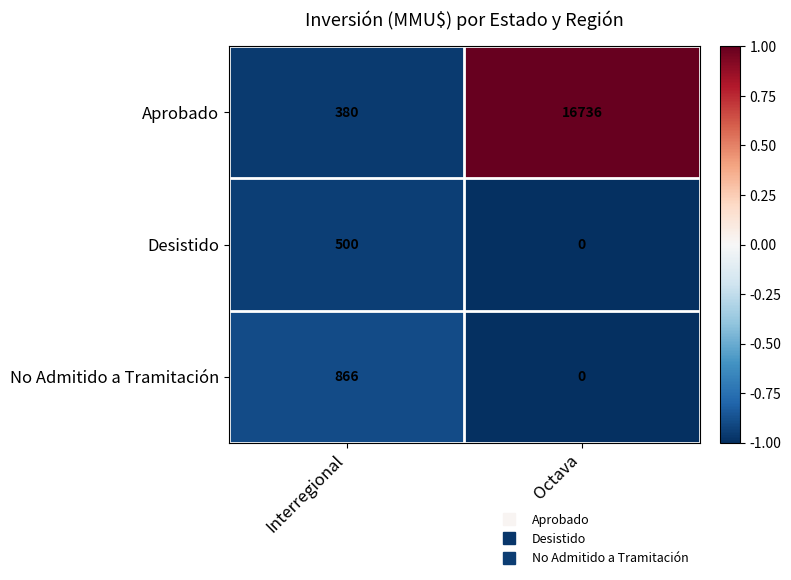

The value of Desistido at Octava is -188. True or false?

False